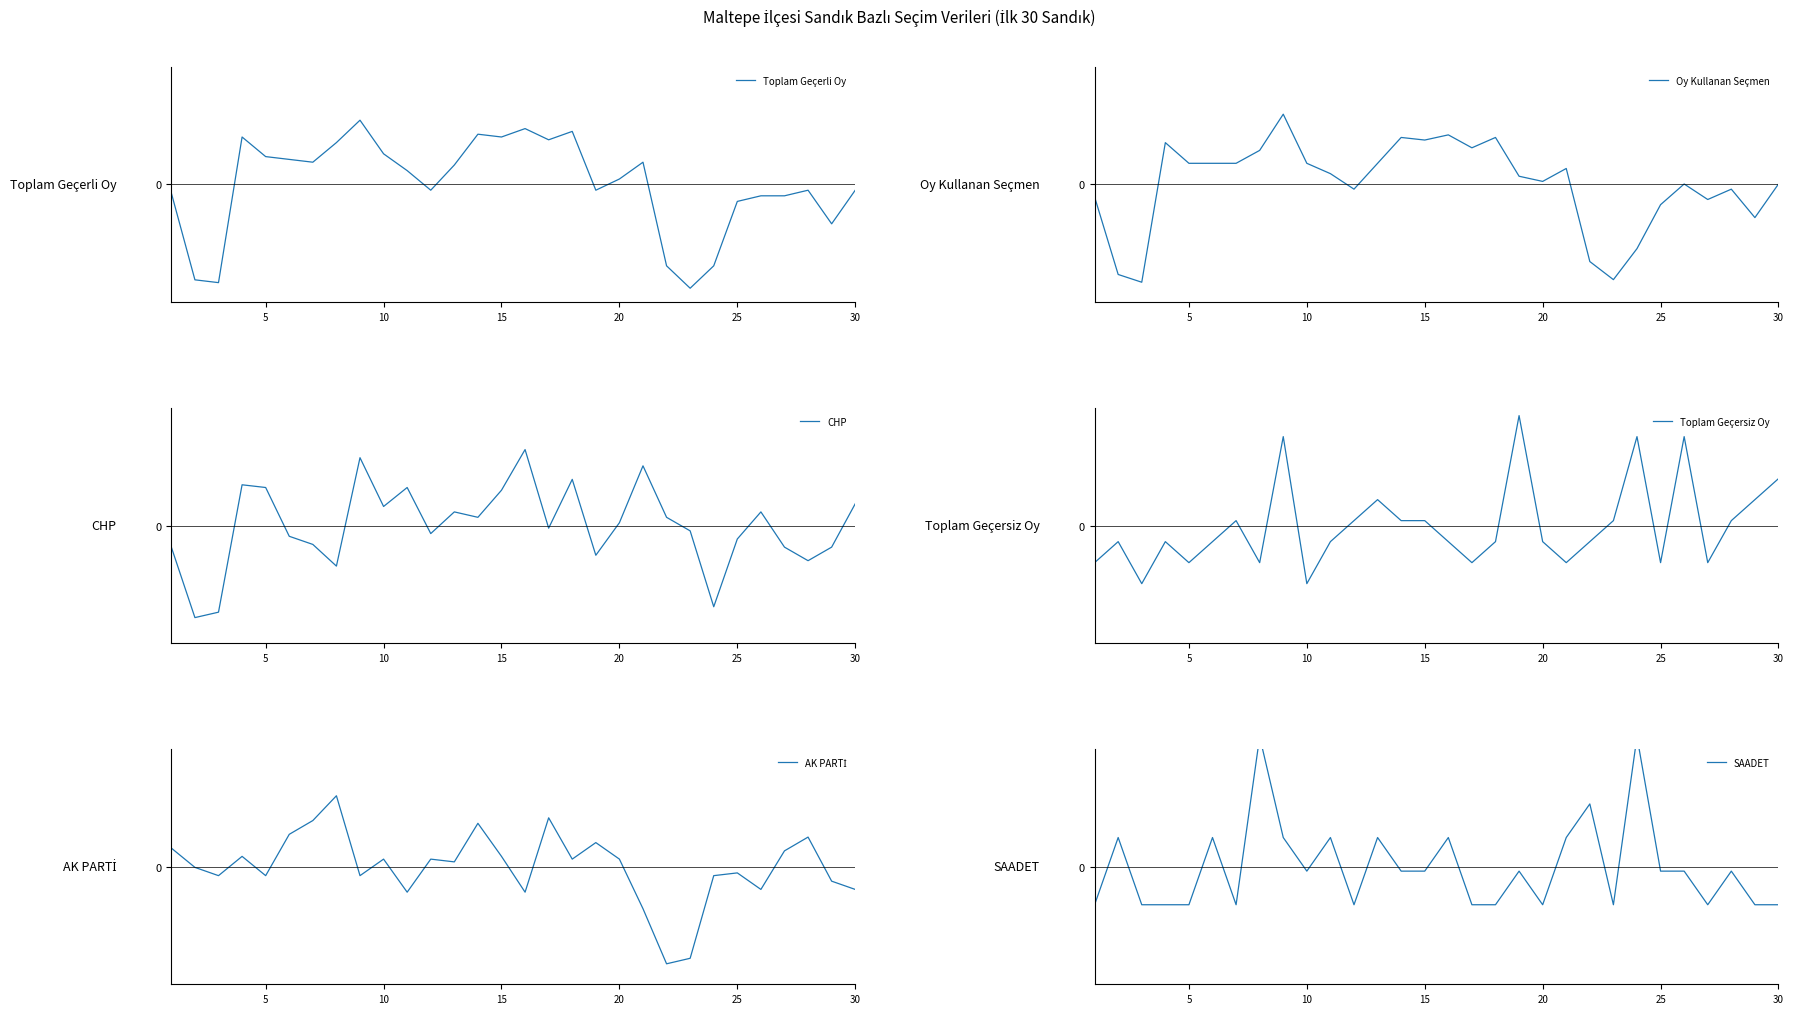

Which series has the widest spread of values?

Oy Kullanan Seçmen